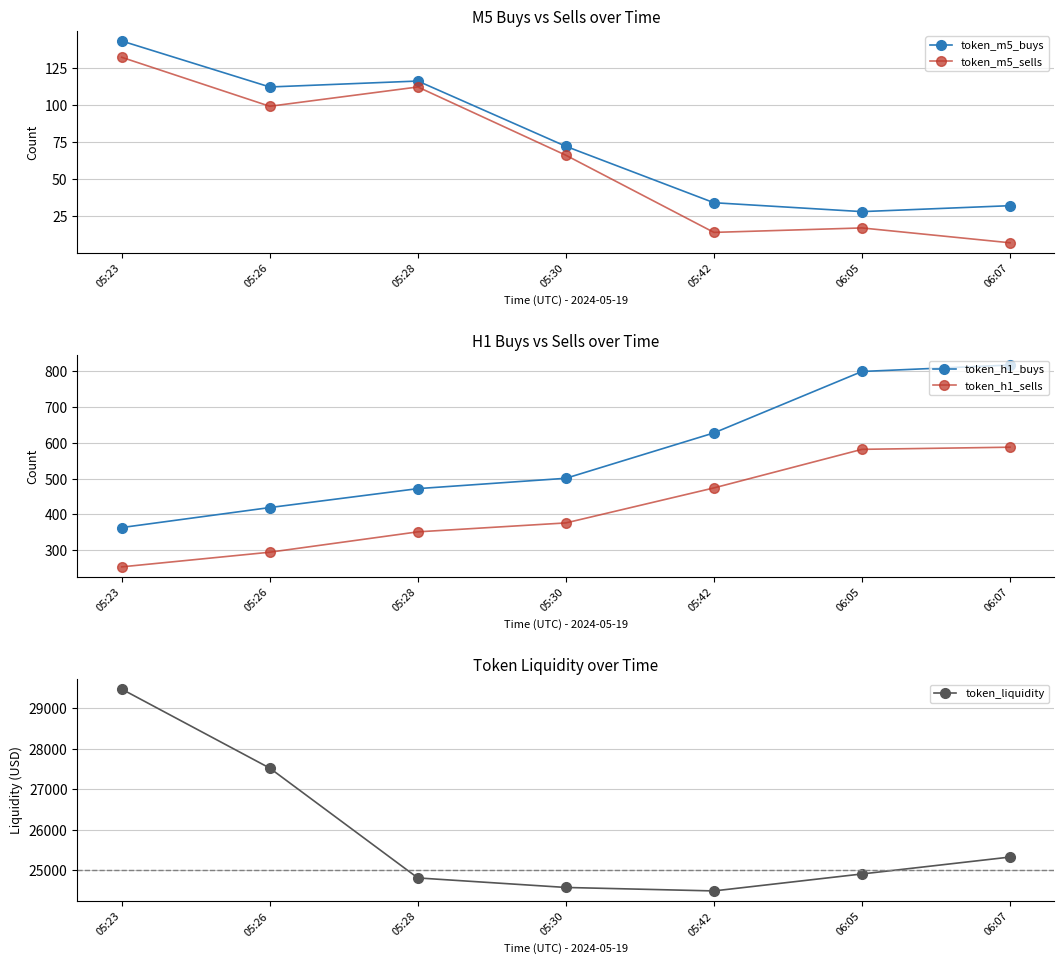

True or false: token_liquidity and token_m5_sells cross at least once.

False